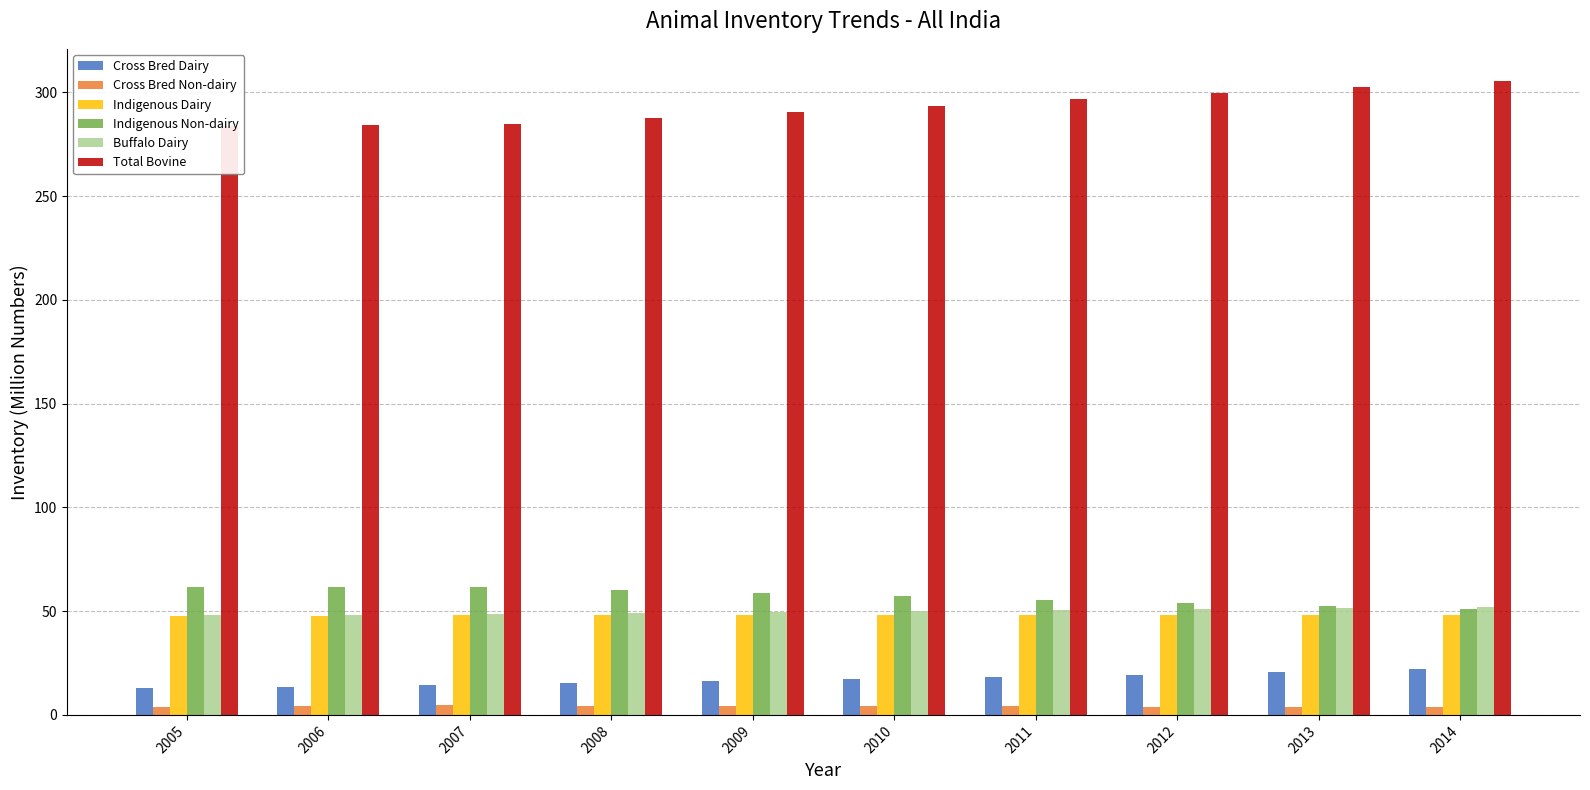

How many values in the Buffalo Dairy series are below 50?

5